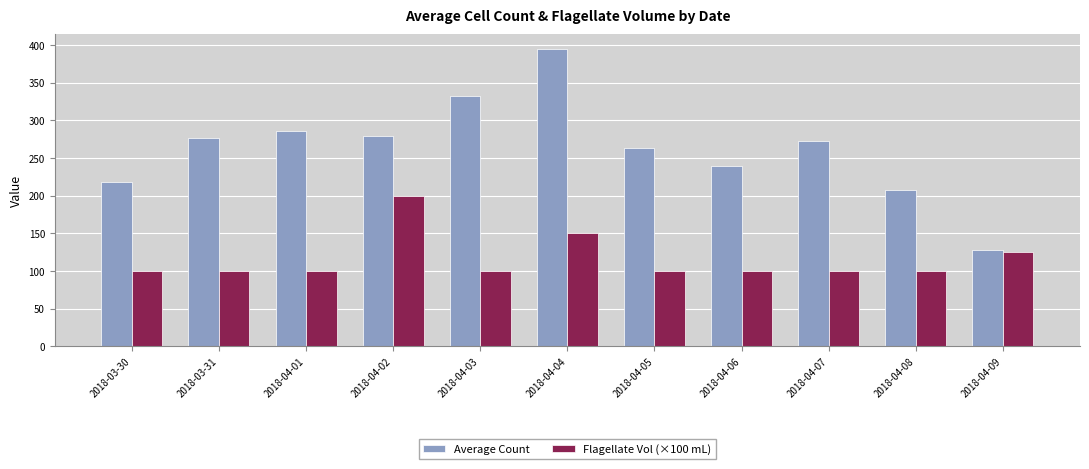

Rank the series by their average value, from lowest to highest.

Flagellate Vol (×100 mL), Average Count